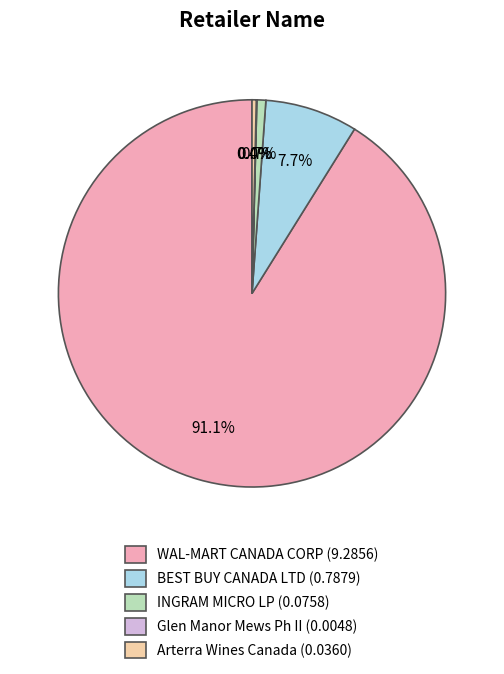

Between WAL-MART CANADA CORP and INGRAM MICRO LP, which is larger?

WAL-MART CANADA CORP